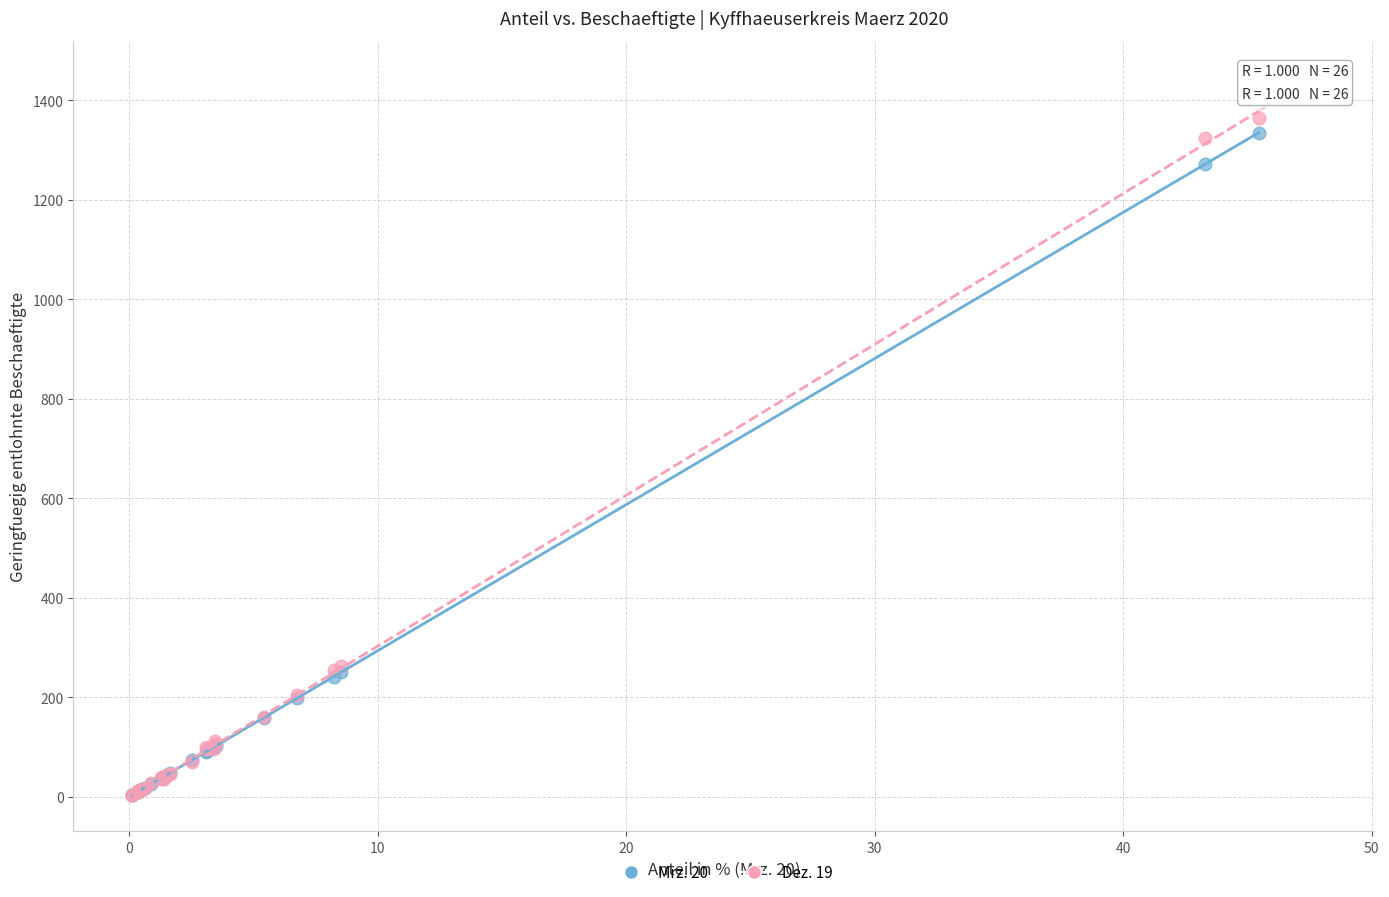

What are all the series names shown in the legend?

Mrz. 20, Dez. 19